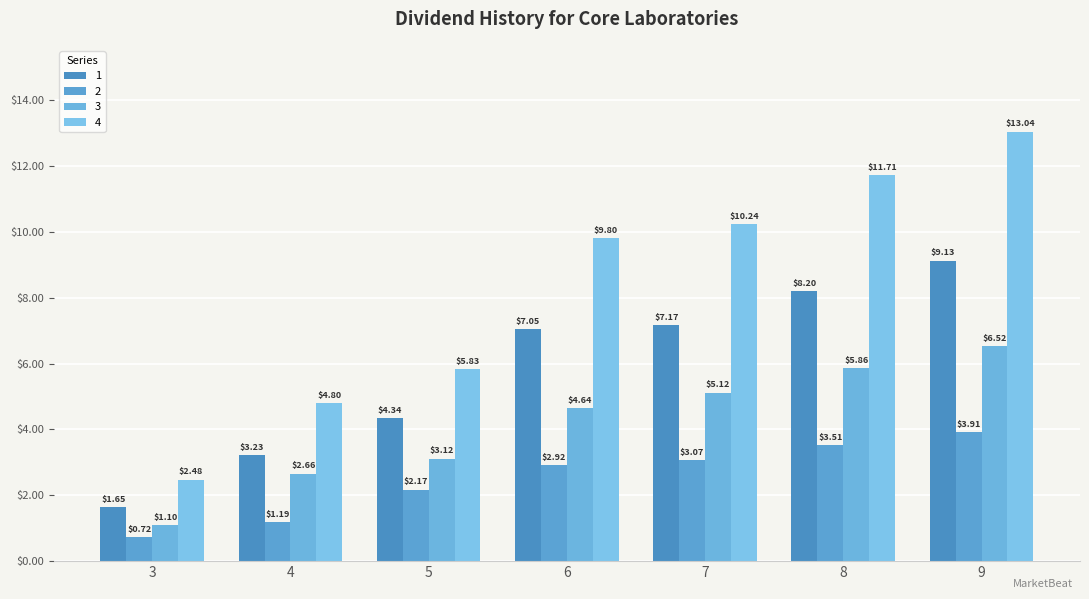

How many categories are shown in the chart?

7